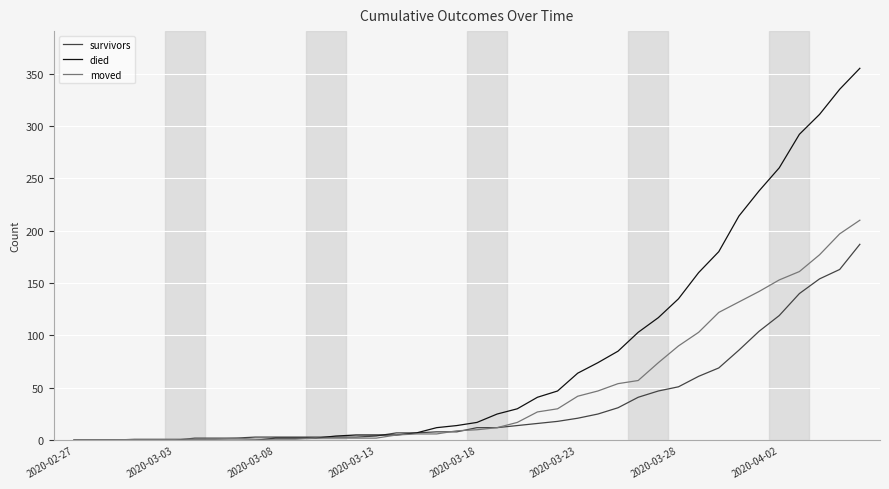

What is the sum of all moved values?

1901